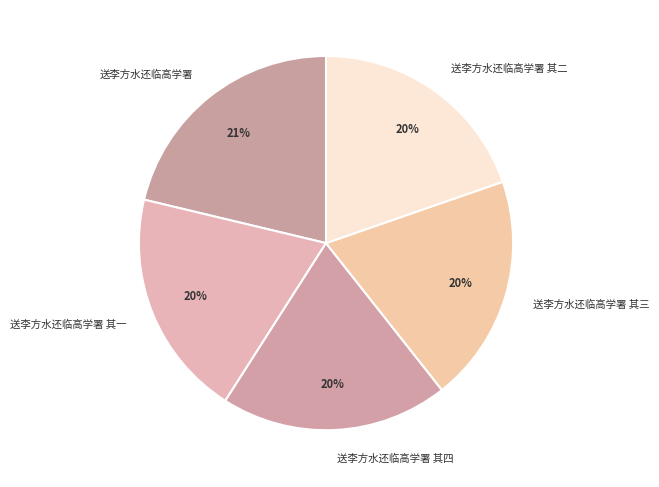

Which has a higher value, 送李方水还临高学署 其三 or 送李方水还临高学署?

送李方水还临高学署